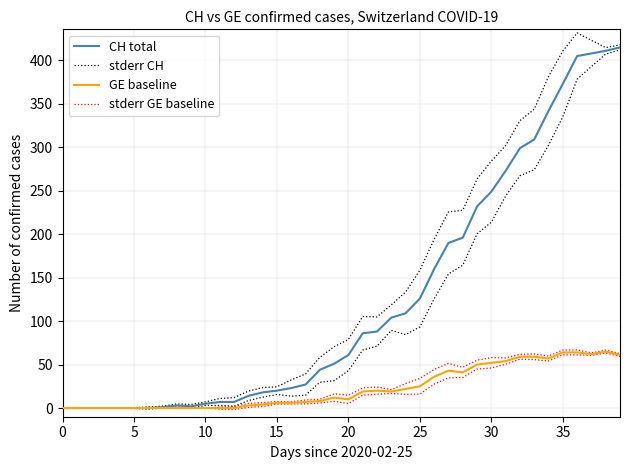

Is it true that GE baseline equals 43.0 at 27?

True